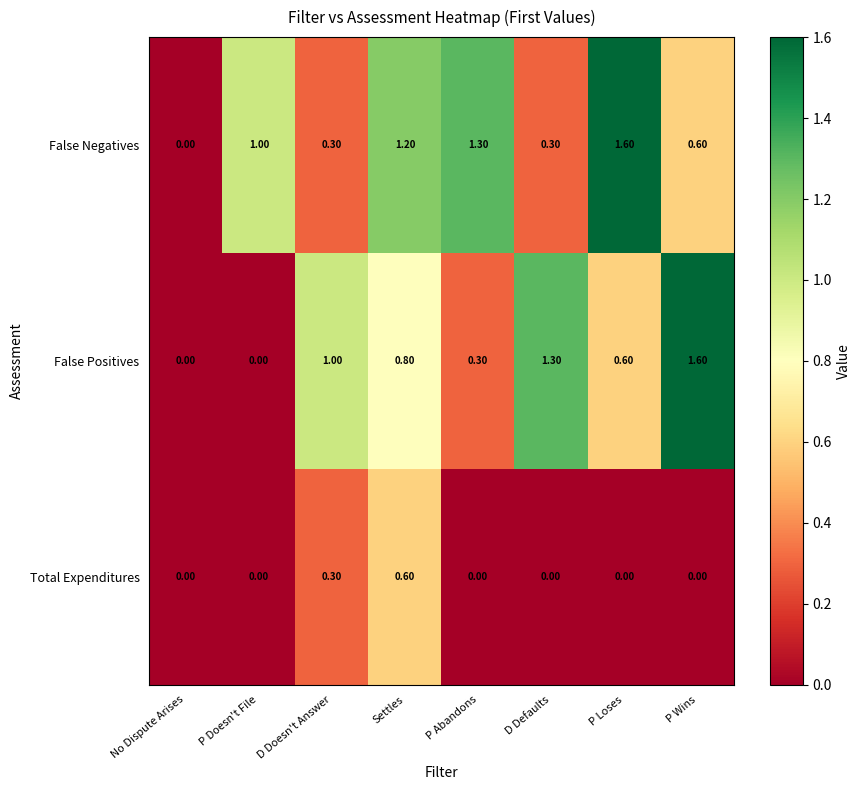

Between P Abandons and P Wins, which series saw the biggest shift?

False Positives